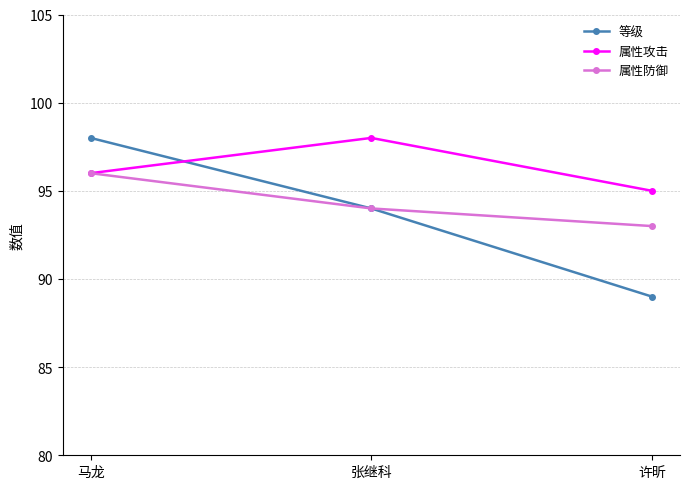

What is the sum of the 属性防御 values at 马龙 and 许昕?

189